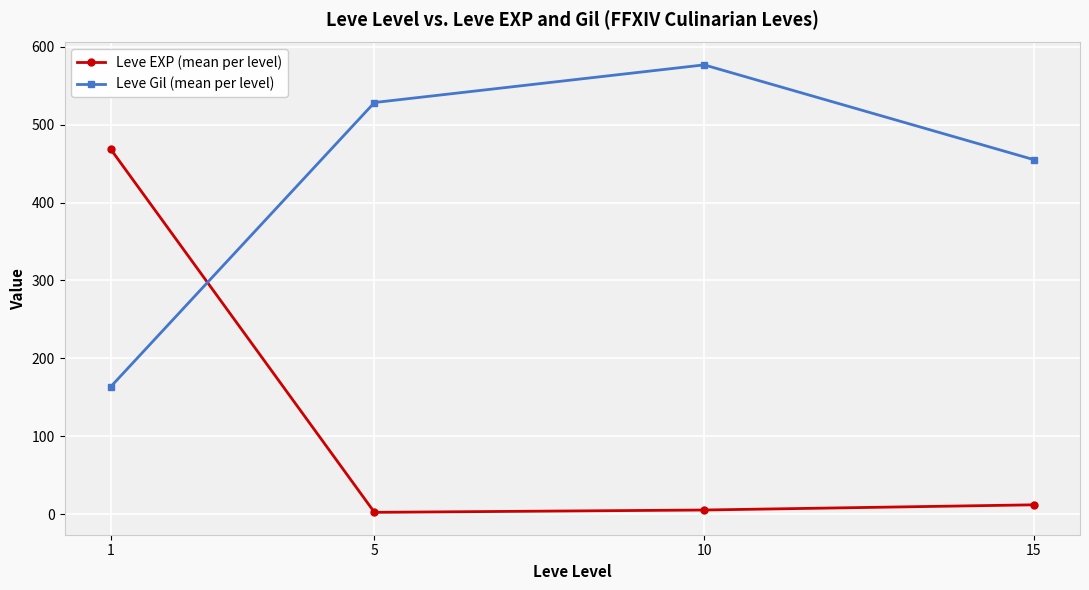

Which series ends up on top after the final intersection of Leve Gil (mean per level) and Leve EXP (mean per level)?

Leve Gil (mean per level)